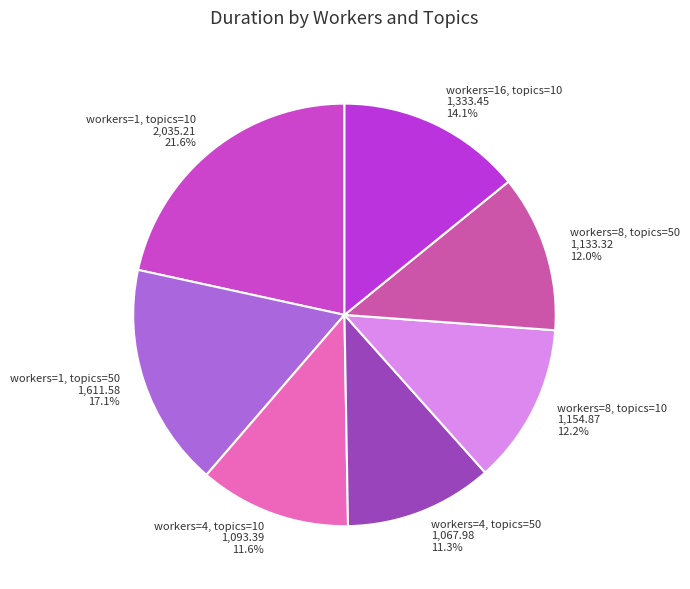

Does any single category account for the majority?

No